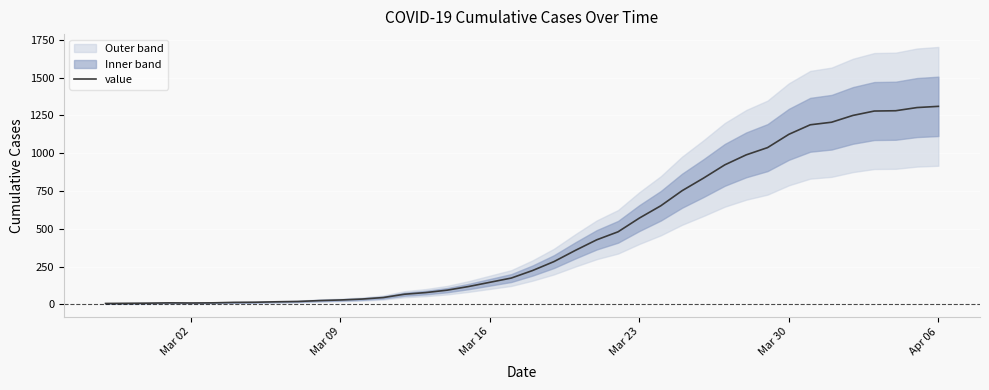

The value of value at Mar 30 is 1125. True or false?

True